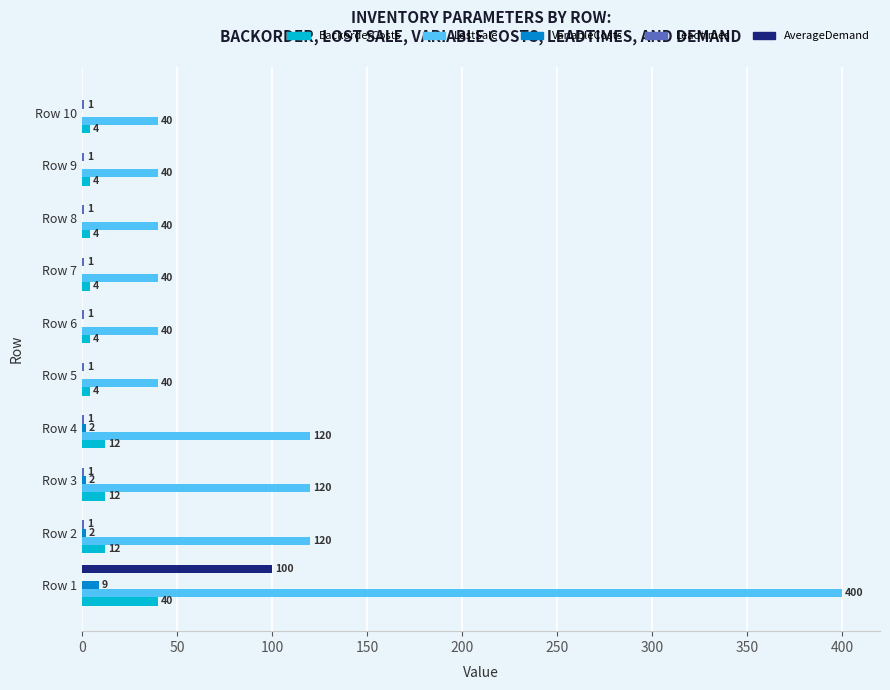

Which series changed the most between Row 4 and Row 10?

LostSale